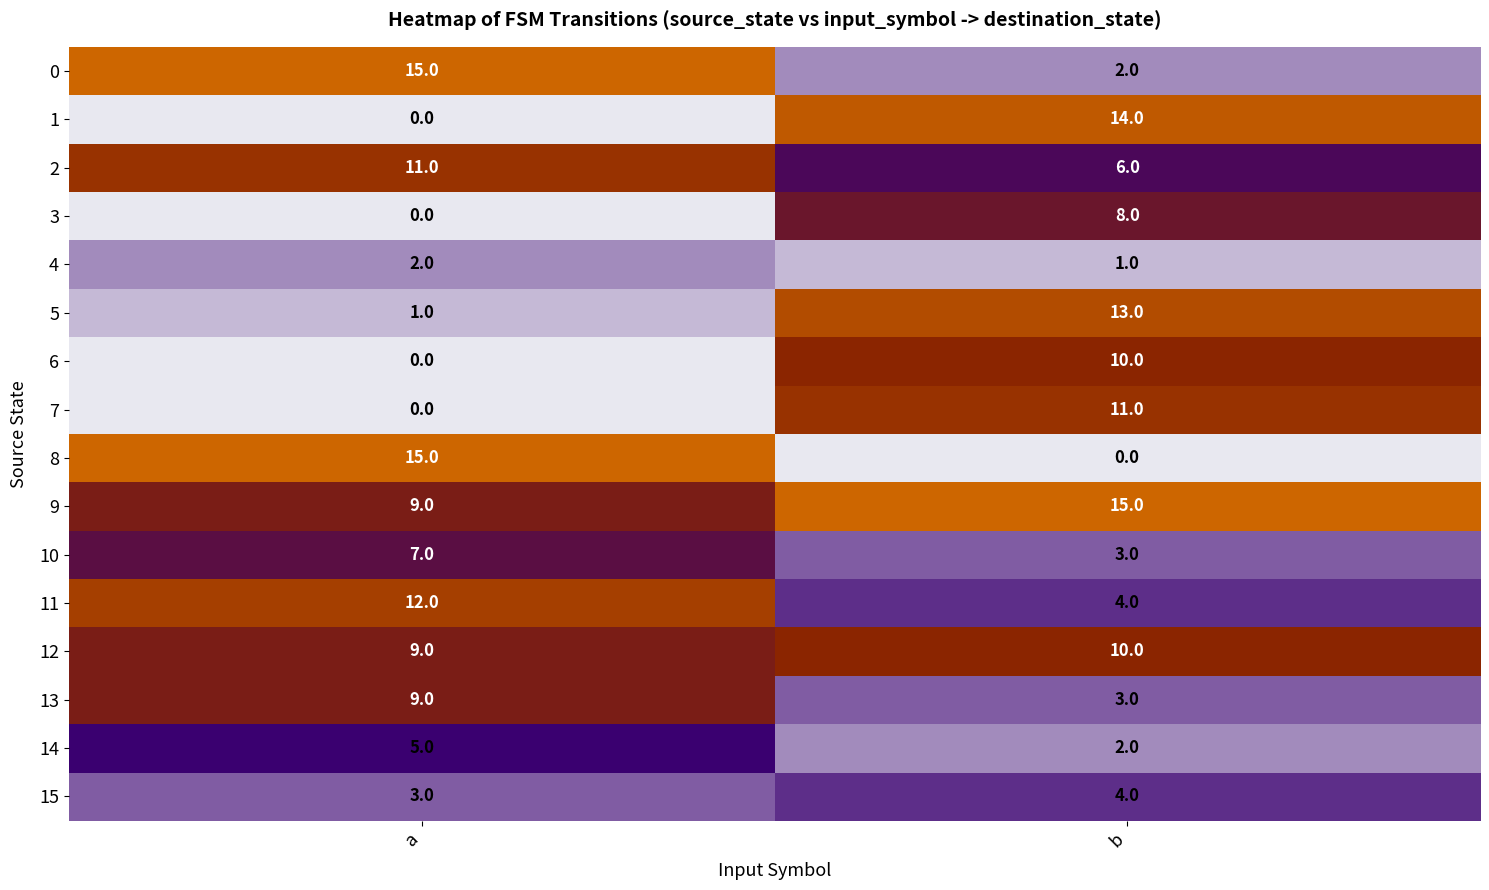

Which series has the widest spread of values?

8